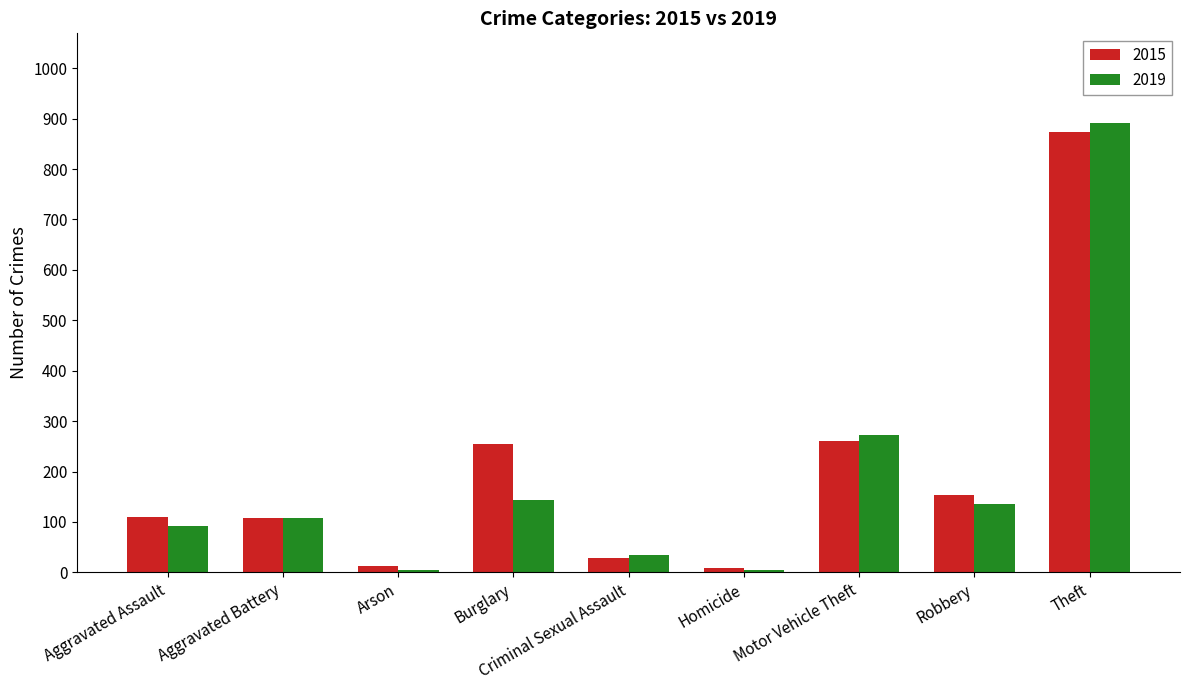

What position from the right is Aggravated Assault?

9